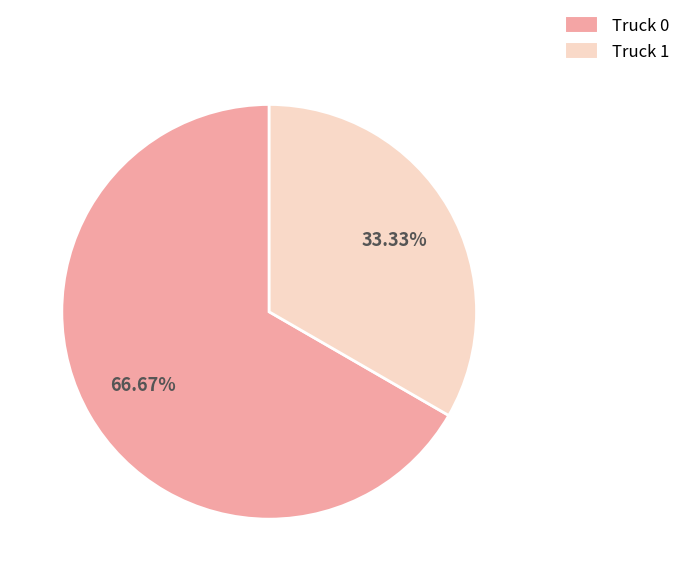

To the nearest percent, what is the difference between the Truck 1 and Truck 0 slice percentages?

33%